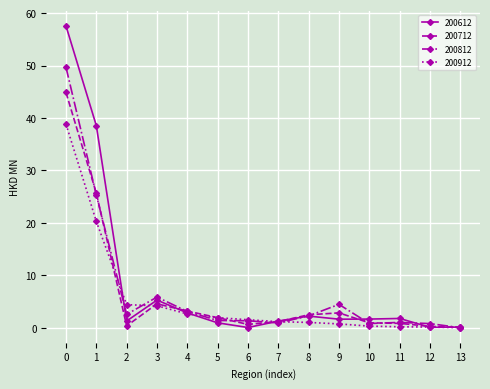

What is the value of the 200712 point at the 7th from the left?

0.6